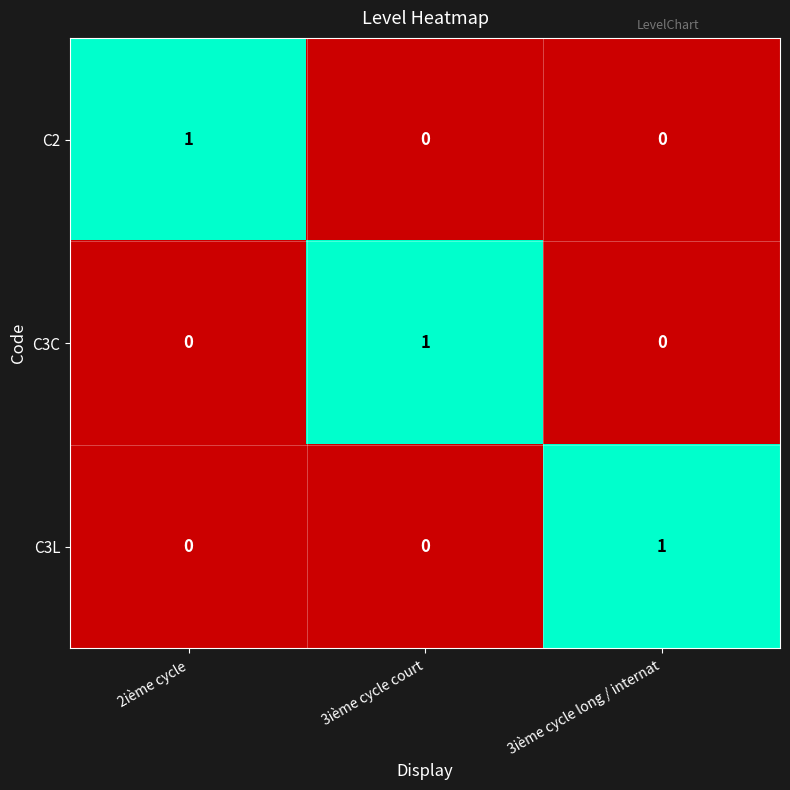

How many values in C3L are above zero?

1